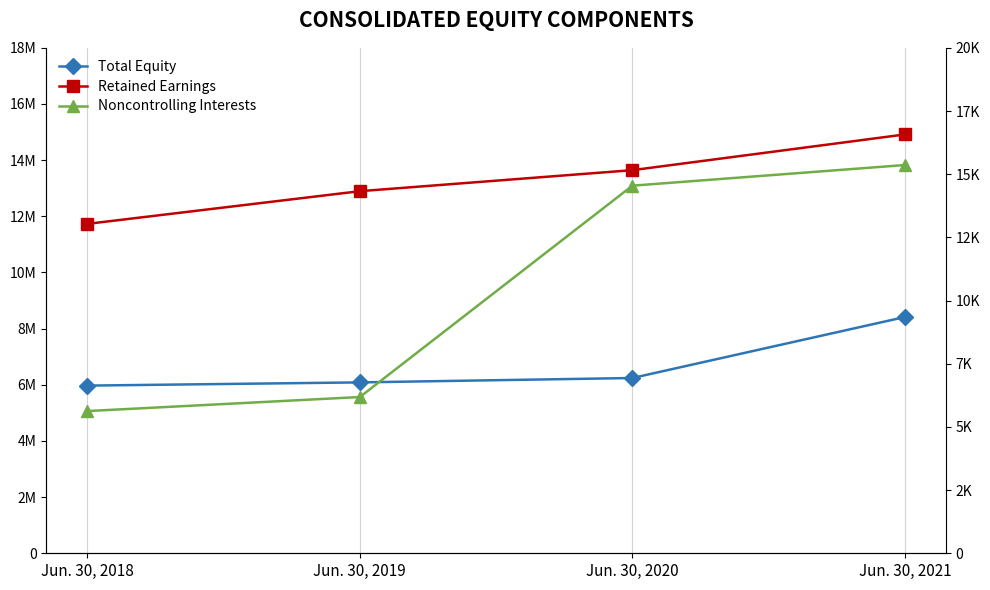

Which series has the largest range (max minus min)?

Retained Earnings